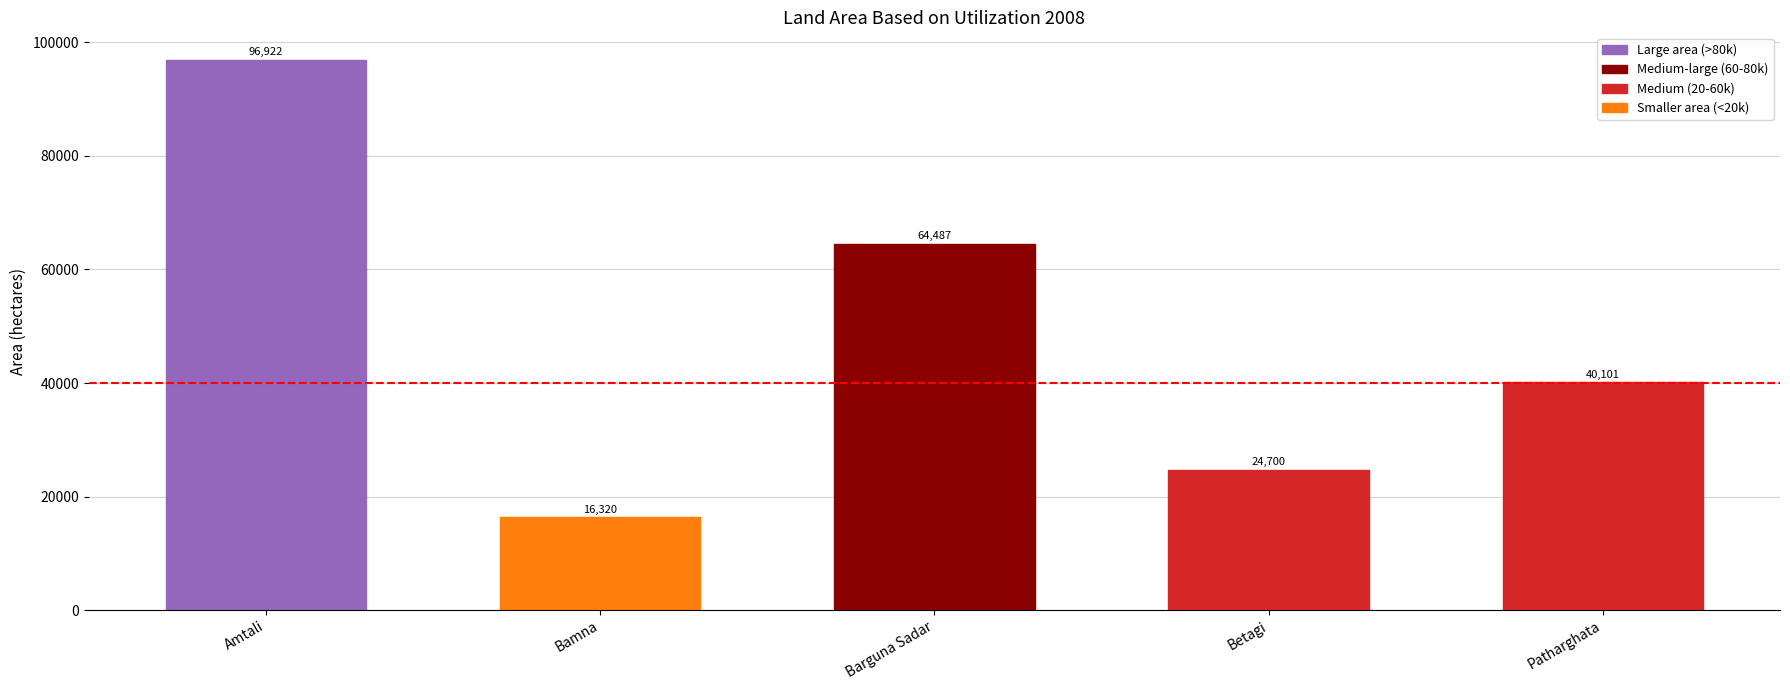

What position from the right is Bamna?

4